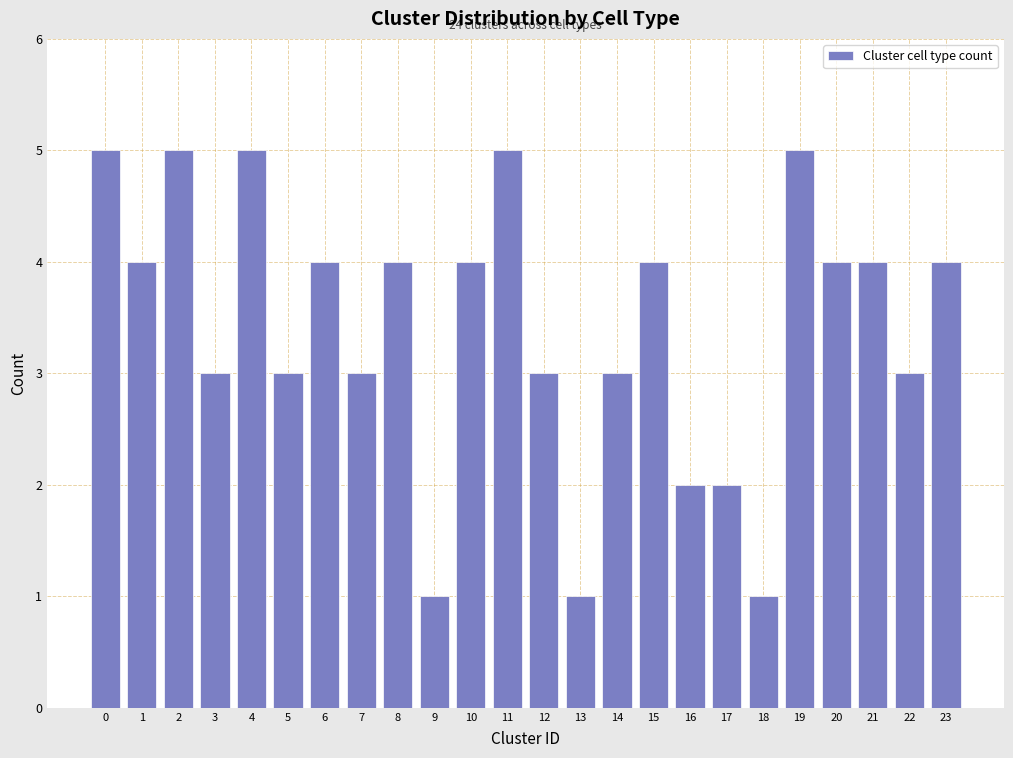

Reading left to right, transcribe all the data shown in this chart.

5	4	5	3	5	3	4	3	4	1	4	5	3	1	3	4	2	2	1	5	4	4	3	4